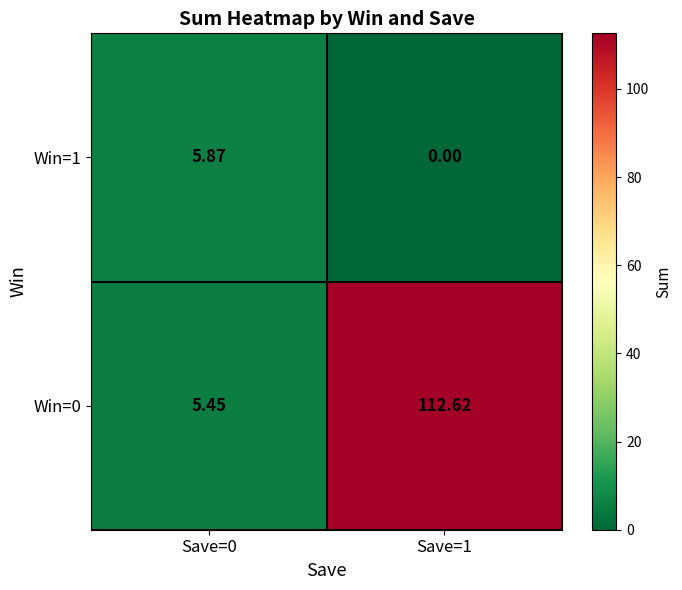

Count the number of categories in the chart.

2